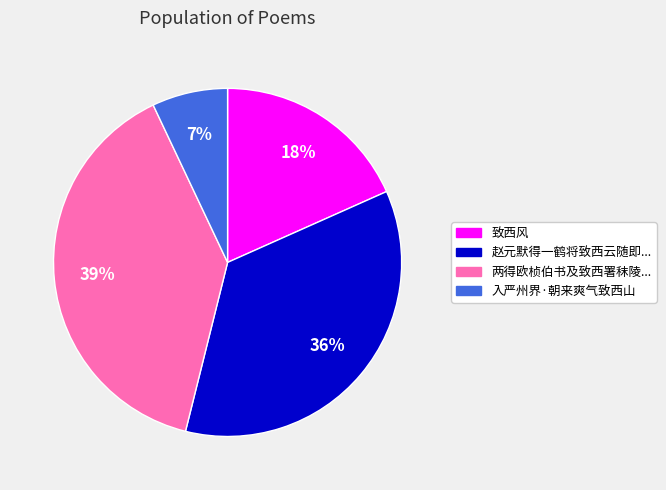

Does any single category account for the majority?

No